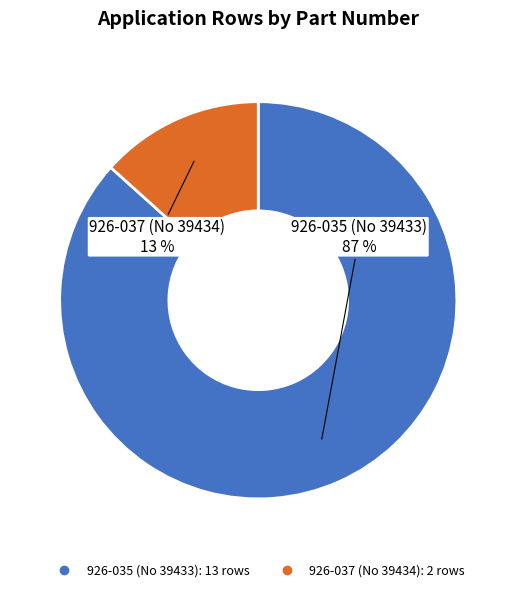

Which has a higher value, 926-035 (No 39433) or 926-037 (No 39434)?

926-035 (No 39433)